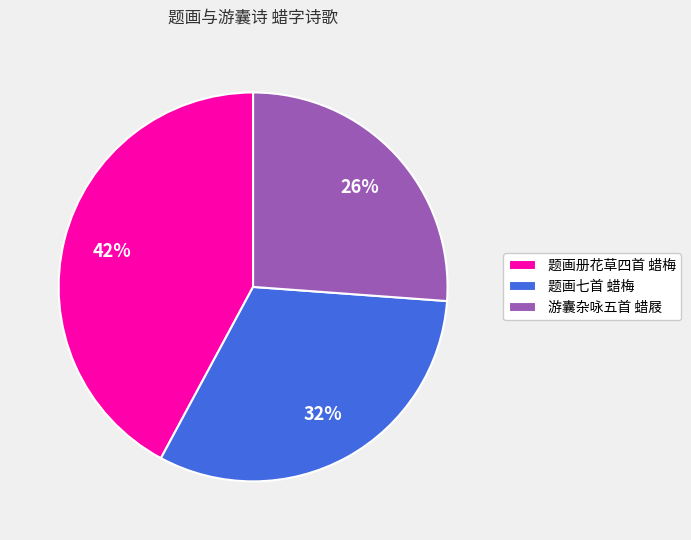

Approximately how many times larger is the value at 游囊杂咏五首 蜡屐 compared to 题画七首 蜡梅?

0.8